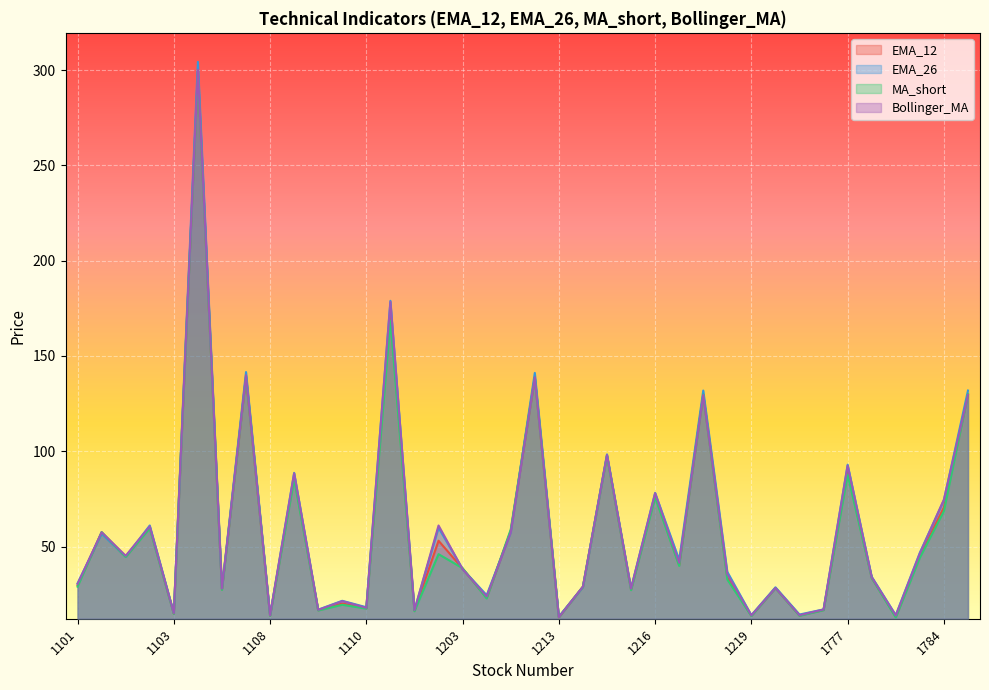

Which label corresponds to the largest value in the chart?

1264